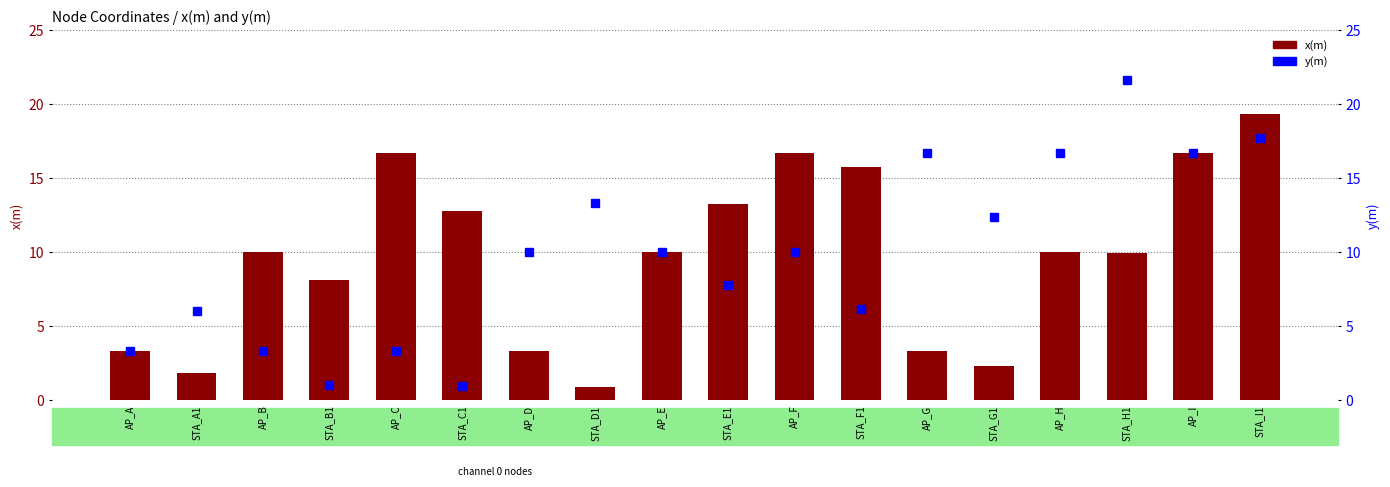

At STA_E1, list the series in order from smallest to largest.

y(m), x(m)